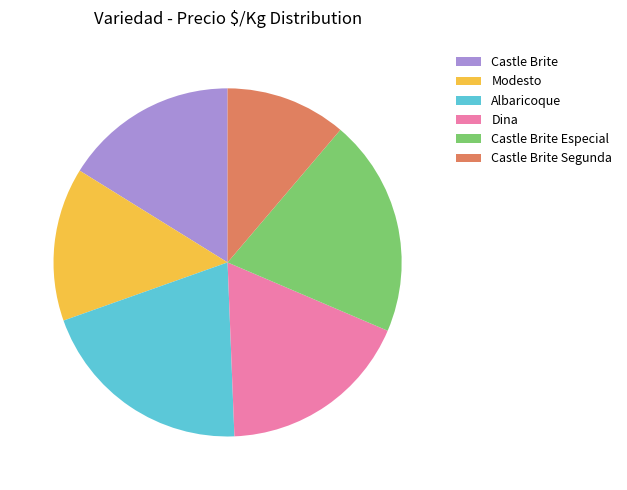

What is the smallest slice in the pie chart?

Castle Brite Segunda